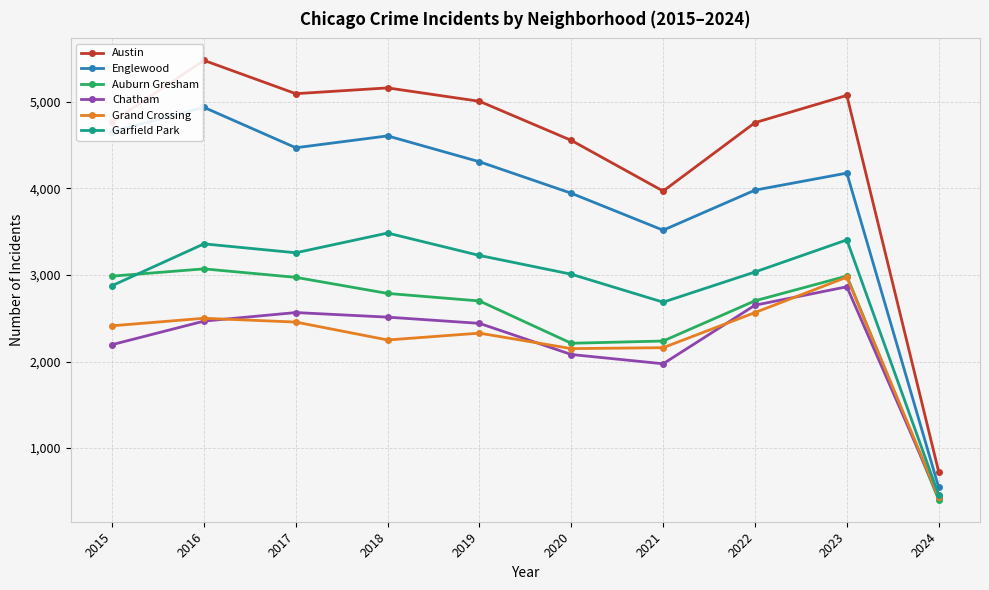

What is the difference between the highest and lowest values at 2018?

2914